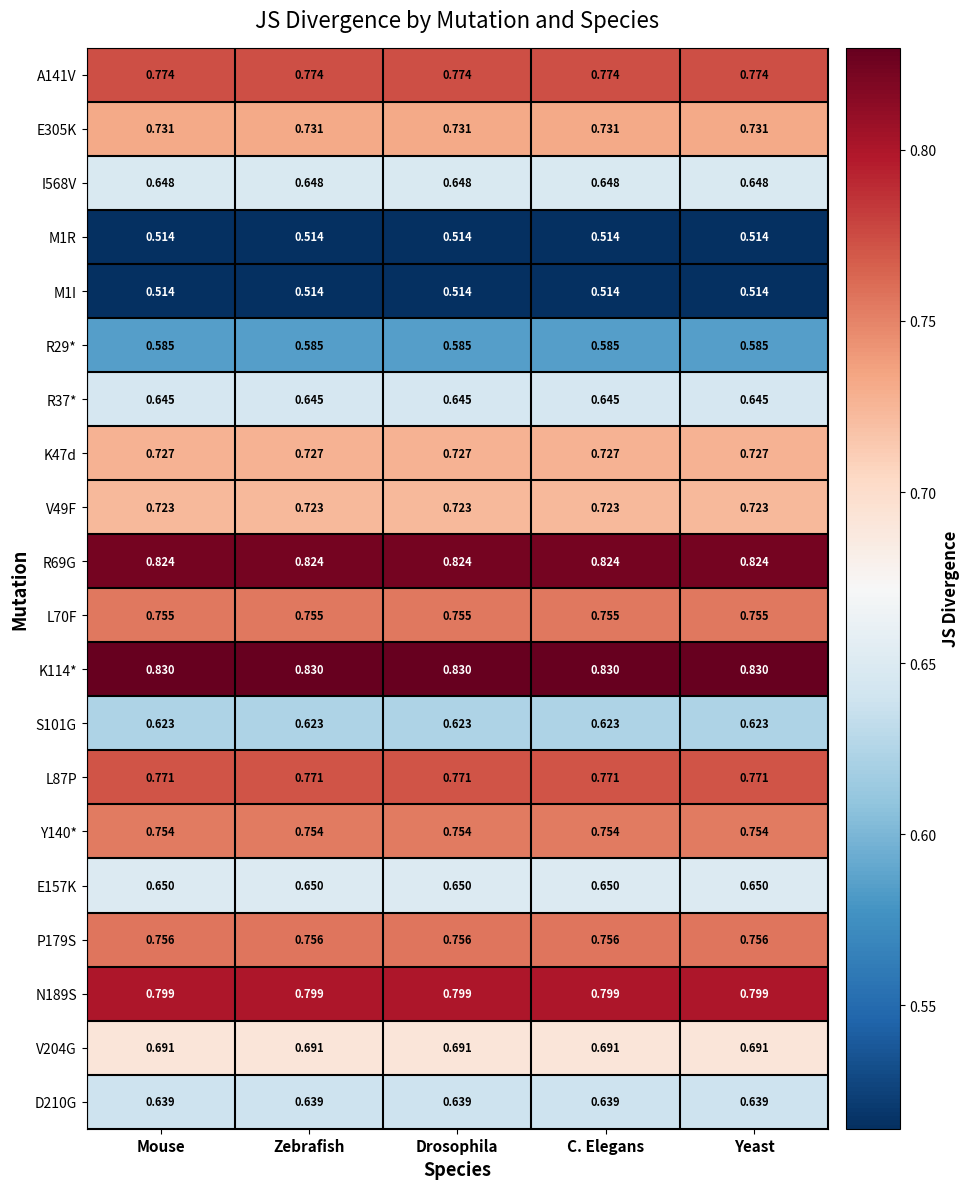

Is the value of E157K at Yeast greater than the value of E305K at Zebrafish?

No